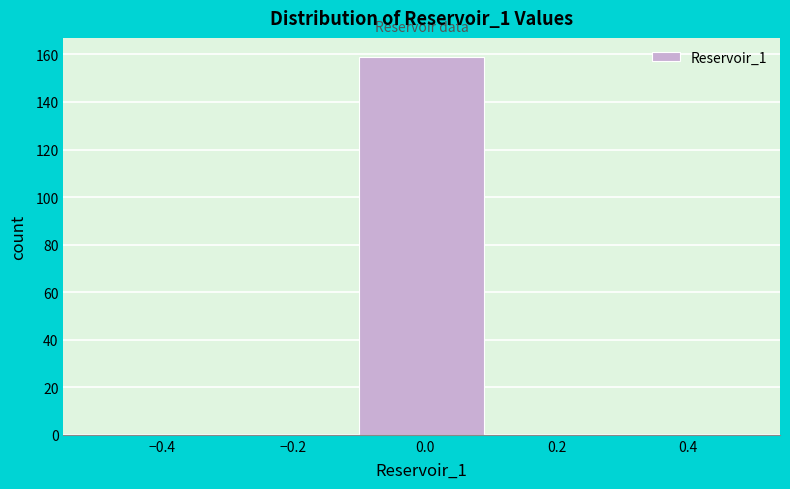

What is the height of the bar covering -0.1 to 0.1 on the x-axis? The values are not printed on the chart, so give them approximately, as read against the axis.

160